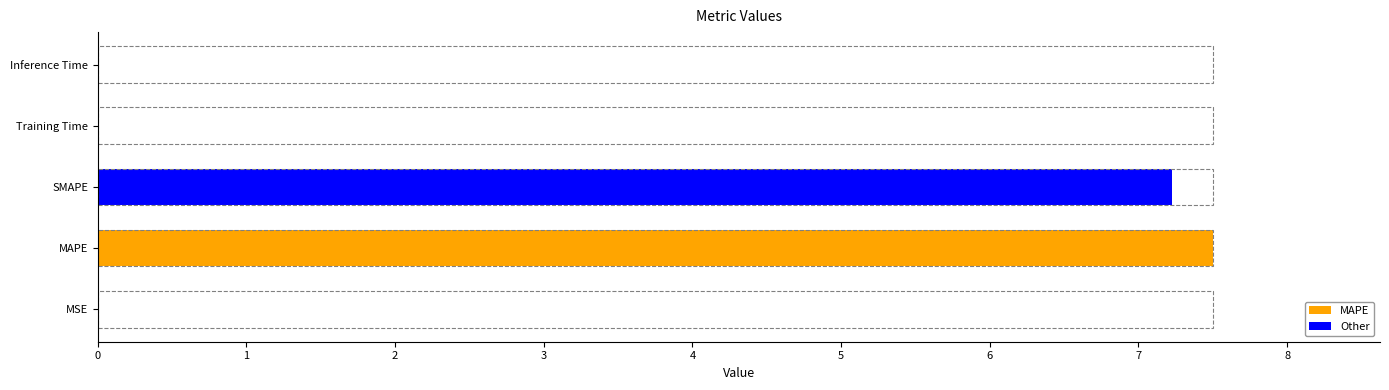

List the labels in order of value, largest first.

MAPE, SMAPE, Inference Time, Training Time, MSE